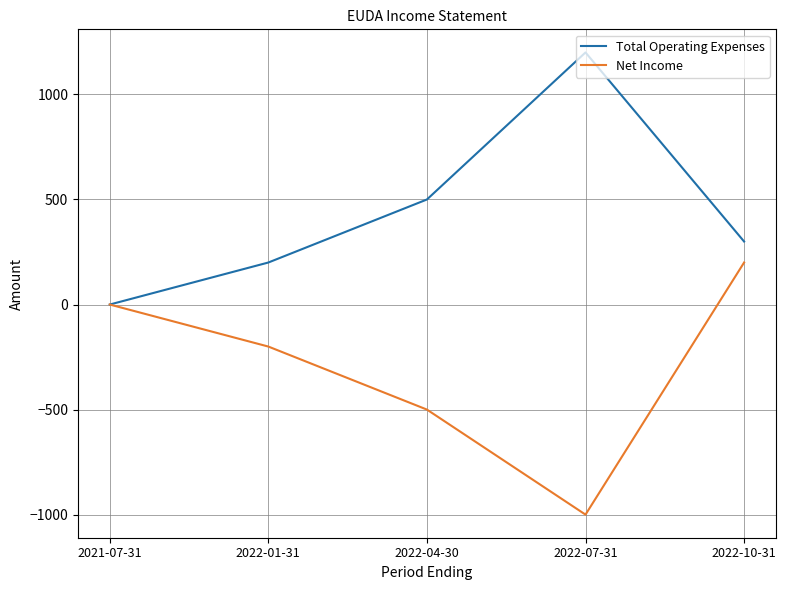

True or false: Net Income has more than 0 points higher than both neighbors.

False